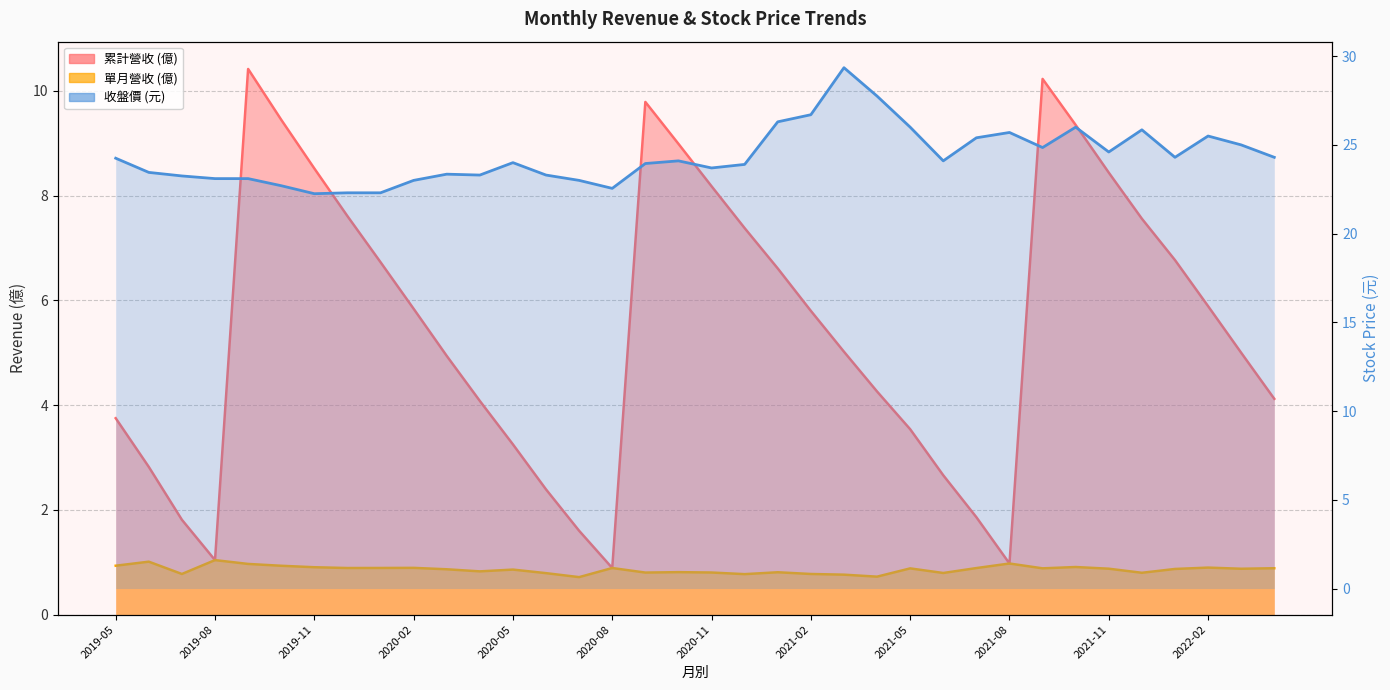

How many categories are shown in the chart?

36